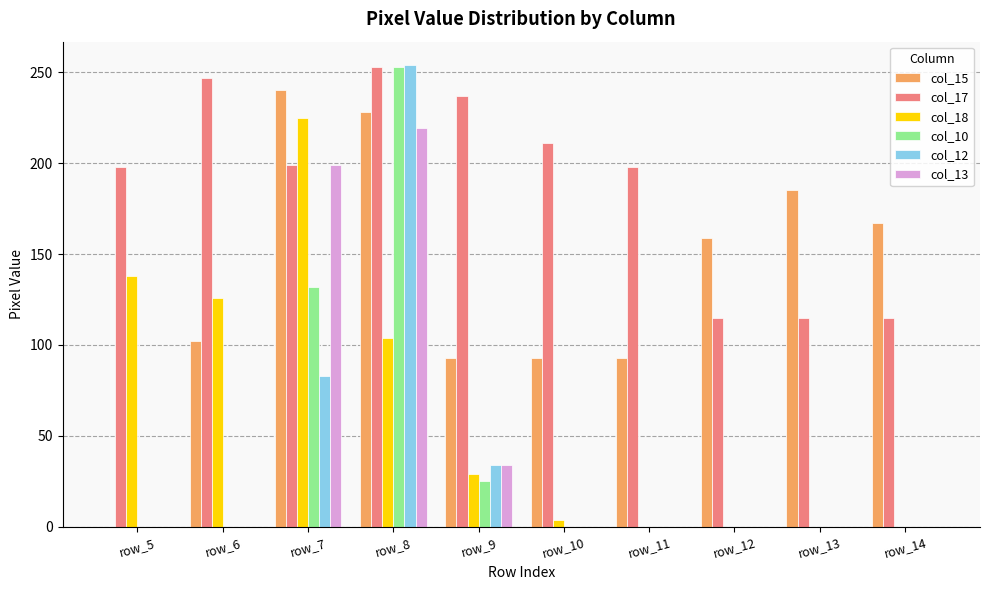

At which label is col_10 closest to 126?

row_7